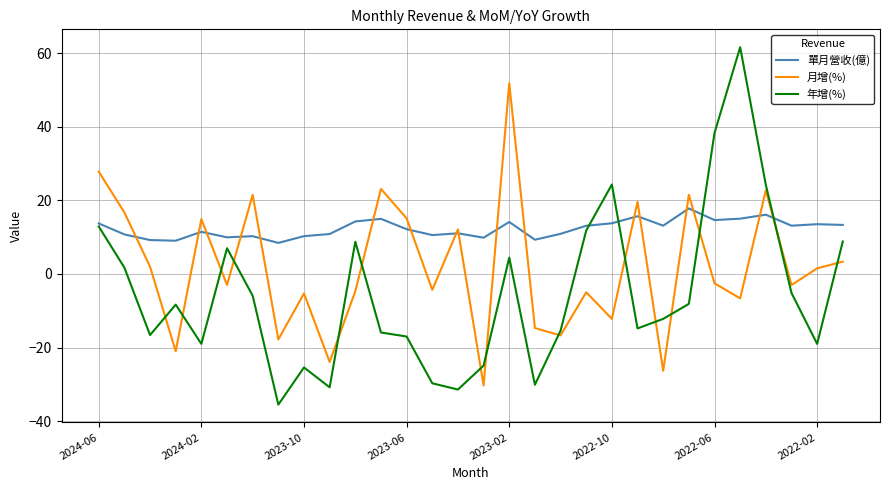

True or false: 月增(%) and 年增(%) cross at least once.

True